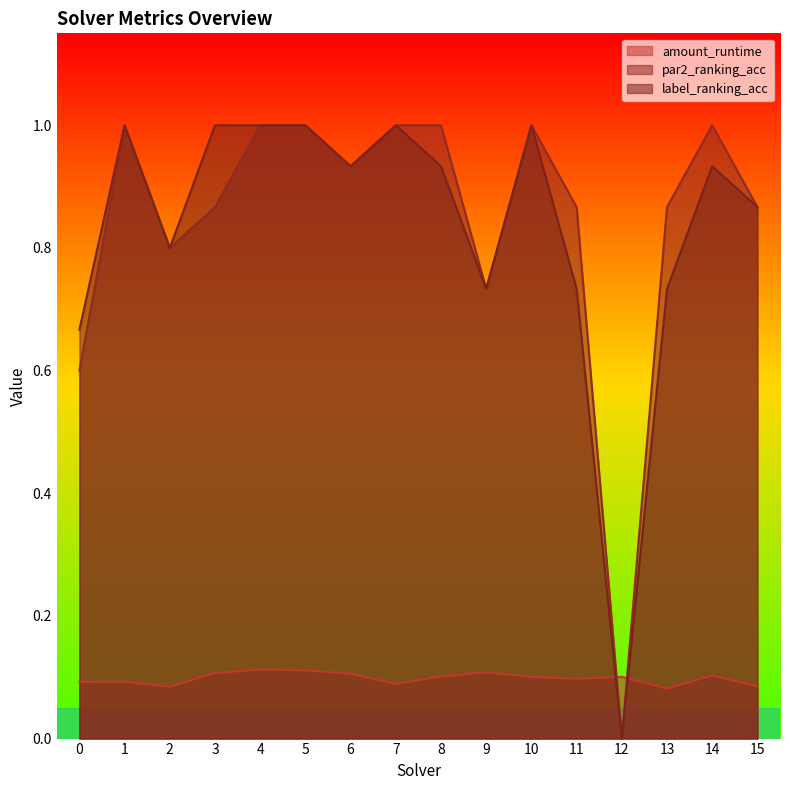

Rank the series at 13 from lowest to highest value.

amount_runtime, label_ranking_acc, par2_ranking_acc